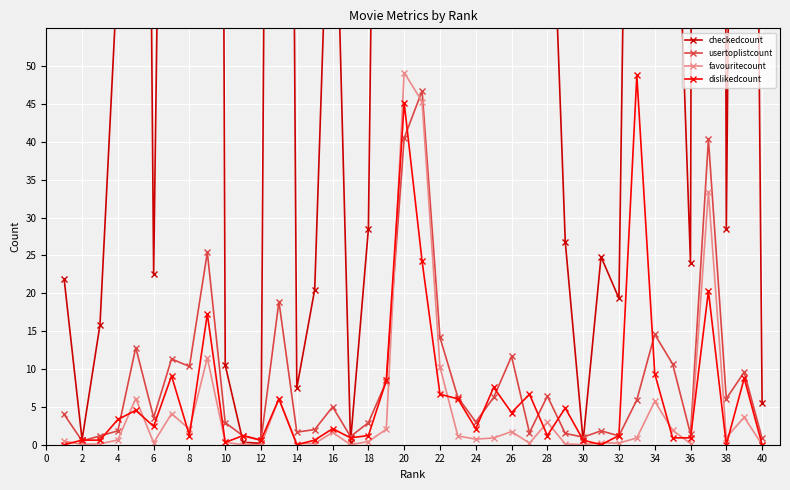

Reading right to left, transcribe all the data shown in this chart.

checkedcount: 5.5	276.7	28.5	915.0	24.0	91.8	1067.8	185.3	19.3	24.8	0.5	26.8	92.0	56.2	72.3	57.8	57.7	153.8	622.2	967.7	2455.7	223.3	28.5	0.3	91.8	20.5	7.5	363.5	0.2	0.3	10.5	619.3	63.3	201.2	22.5	303.2	63.2	15.8	0.7	21.8
usertoplistcount: 0.8	9.6	6.1	40.3	1.4	10.7	14.6	5.9	1.2	1.8	1.0	1.5	6.4	1.6	11.7	6.2	3.0	6.2	14.2	46.8	40.5	8.3	2.9	1.1	5.0	2.0	1.7	18.9	0.6	1.2	2.9	25.4	10.3	11.3	3.6	12.8	1.8	1.2	0.5	4.0
favouritecount: 0.0	3.6	0.9	33.4	0.2	1.9	5.7	0.9	0.2	0.3	0.0	0.1	2.9	0.2	1.7	0.9	0.7	1.2	10.3	45.3	49.2	2.1	0.4	0.0	1.6	0.2	0.2	6.1	0.0	0.0	0.3	11.5	2.1	4.1	0.3	6.1	0.6	0.1	0.1	0.5
dislikedcount: 0.0	8.8	0.0	20.3	0.9	0.9	9.4	48.8	1.2	0.0	0.6	4.8	1.2	6.7	4.2	7.6	2.1	6.1	6.7	24.2	45.2	8.5	1.2	0.9	2.1	0.6	0.0	6.1	0.6	1.2	0.3	17.3	1.2	9.1	2.4	4.5	3.3	0.6	0.6	0.0